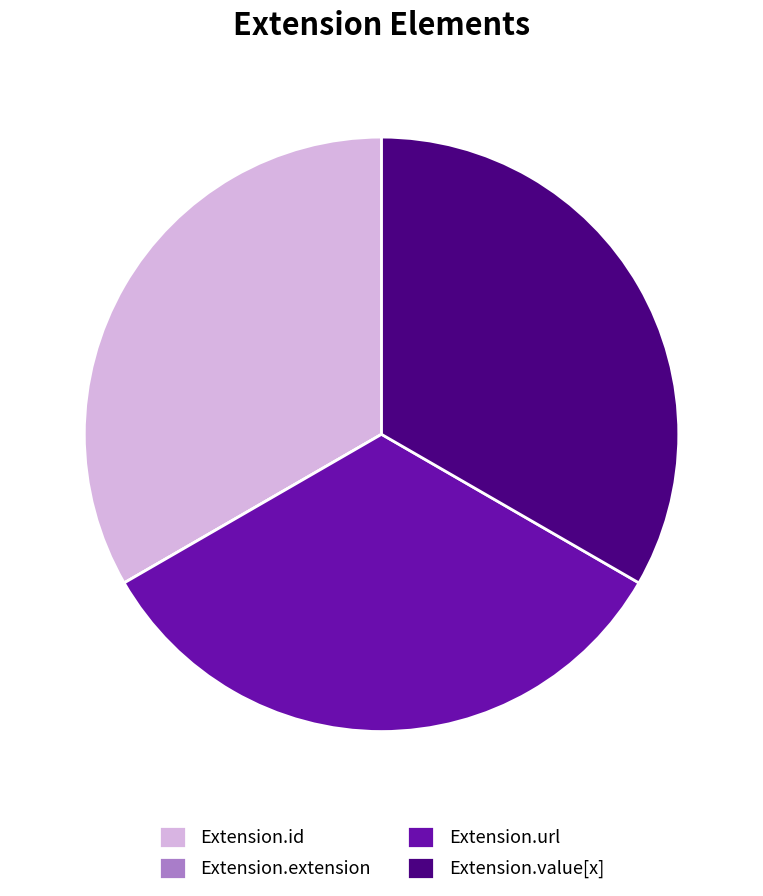

Do Extension.id and Extension.value[x] together represent more than half of the pie?

Yes